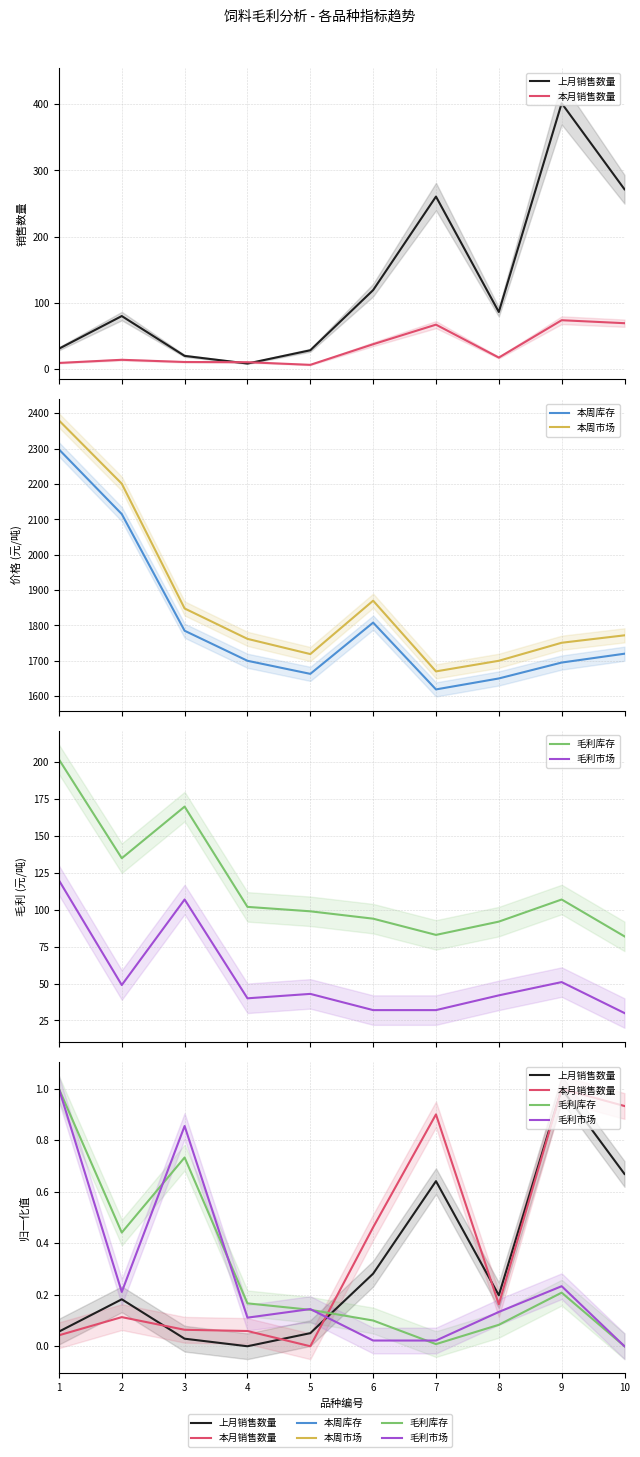

What is the value of the 本周市场 point at the 10th from the left?

1772.0